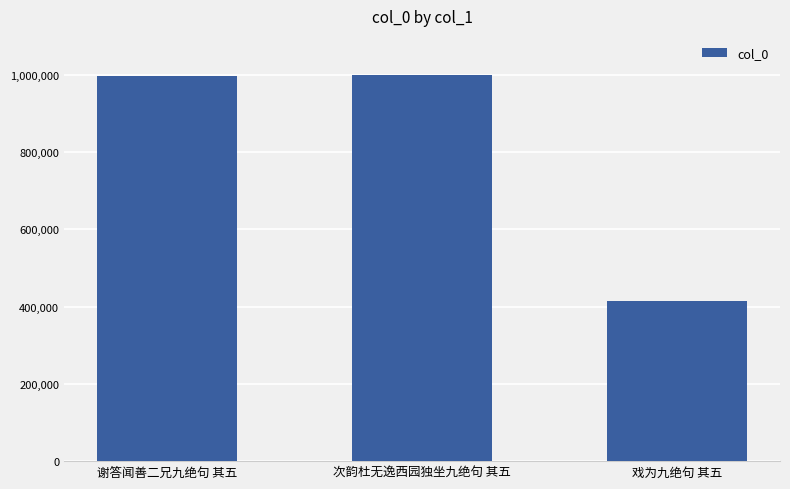

At which category does the chart reach its minimum across all series?

戏为九绝句 其五